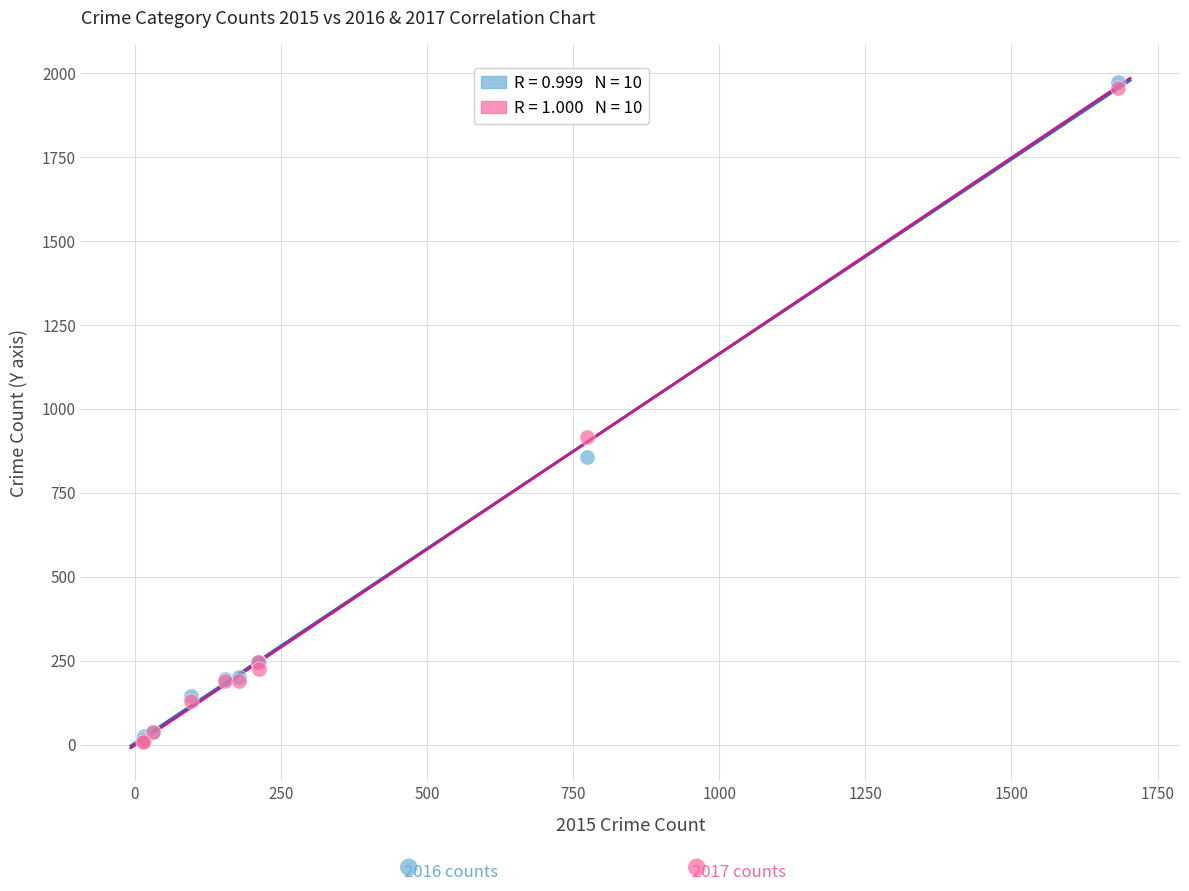

Across all series, what Y value is closest to 991?

916